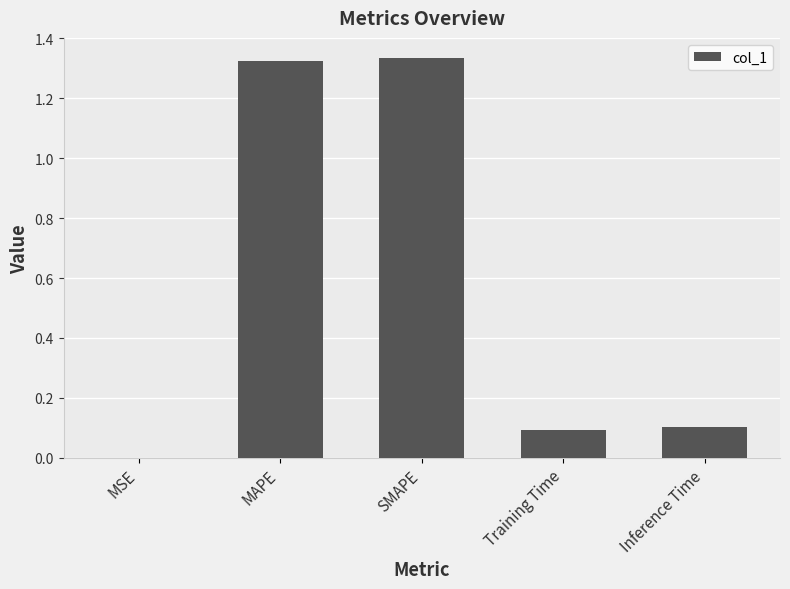

The chart shows a value of 0.1 at Inference Time. True or false?

True